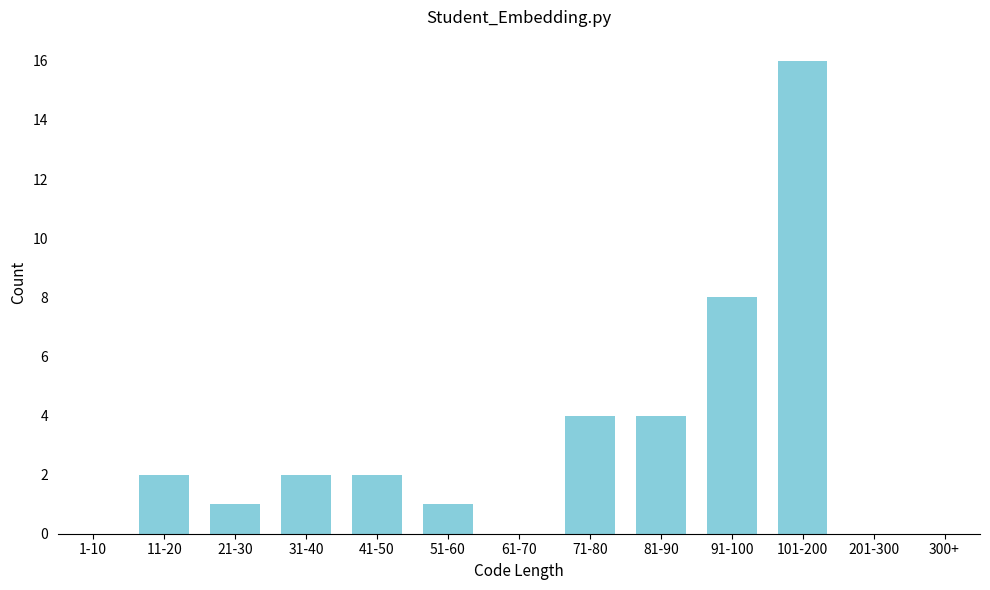

Reading left to right, list all the values displayed in this chart.

1-10=0	11-20=2	21-30=1	31-40=2	41-50=2	51-60=1	61-70=0	71-80=4	81-90=4	91-100=8	101-200=16	201-300=0	300+=0